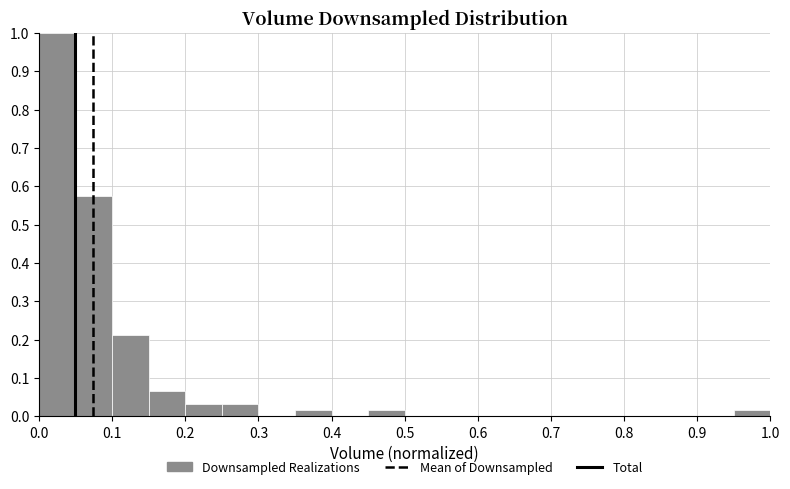

Reading left to right, list every bar in this chart as the range it spans on the x-axis followed by its height. The values are not printed on the chart, so give them approximately, as read against the axis.

0.00 to 0.05: 1.00
0.05 to 0.10: 0.57
0.10 to 0.15: 0.21
0.15 to 0.20: 0.07
0.20 to 0.25: 0.03
0.25 to 0.30: 0.03
0.30 to 0.35: 0
0.35 to 0.40: 0.02
0.40 to 0.45: 0
0.45 to 0.50: 0.02
0.50 to 0.55: 0
0.55 to 0.60: 0
0.60 to 0.65: 0
0.65 to 0.70: 0
0.70 to 0.75: 0
0.75 to 0.80: 0
0.80 to 0.85: 0
0.85 to 0.90: 0
0.90 to 0.95: 0
0.95 to 1.00: 0.02